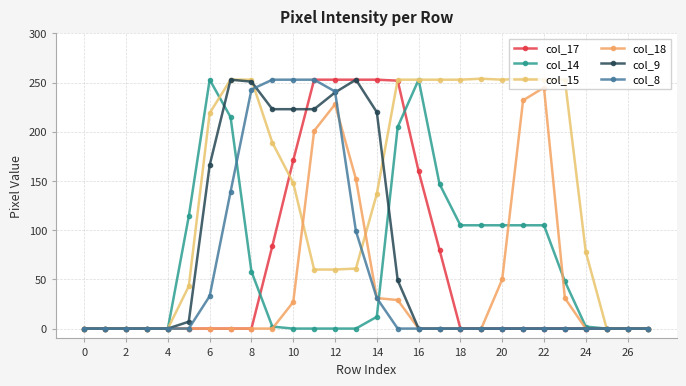

After their last crossing, which series has the higher values: col_14 or col_15?

col_15